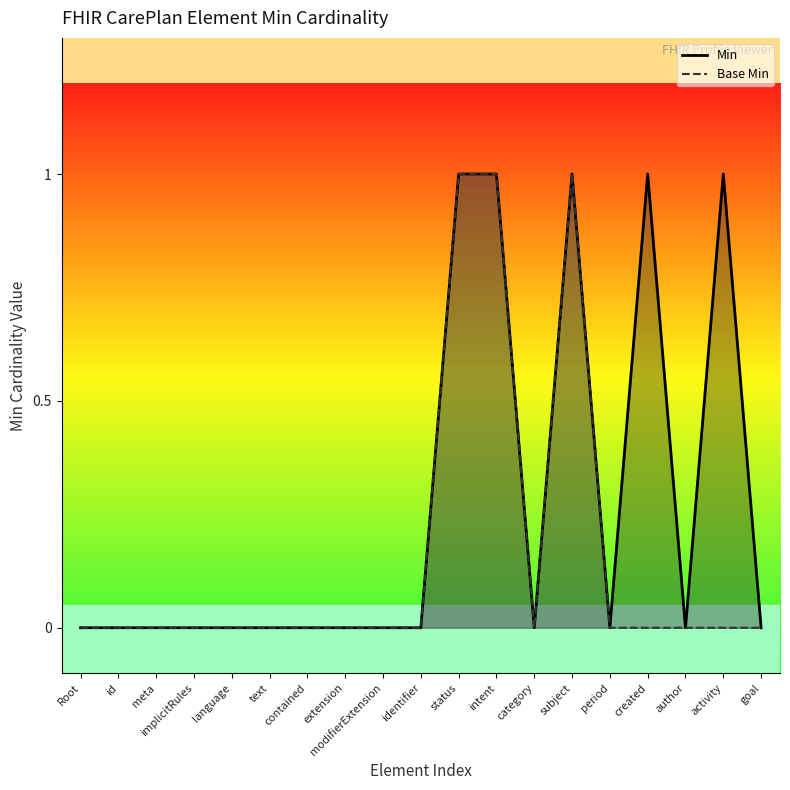

Rank the series by their average value, from highest to lowest.

Min, Base Min